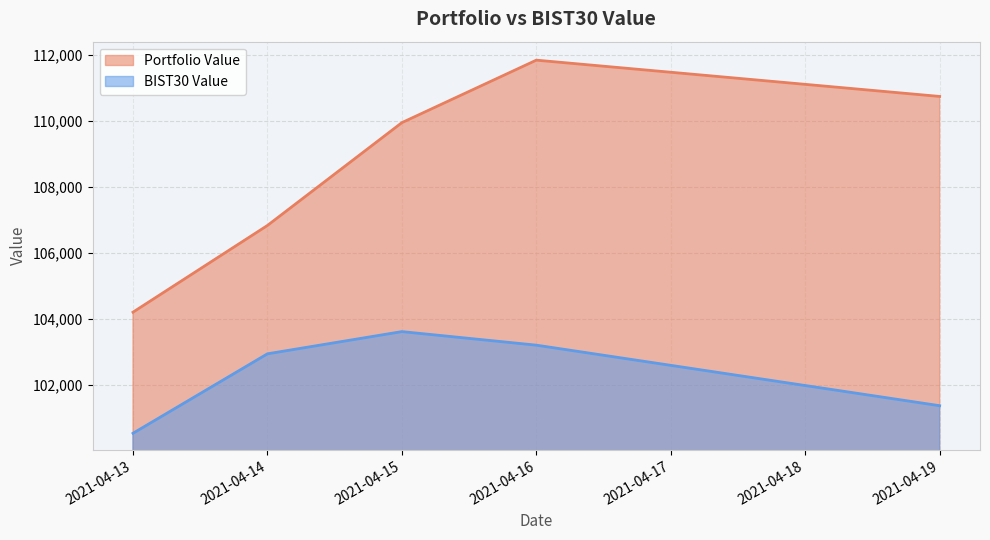

At which category does the chart reach its minimum across all series?

2021-04-13